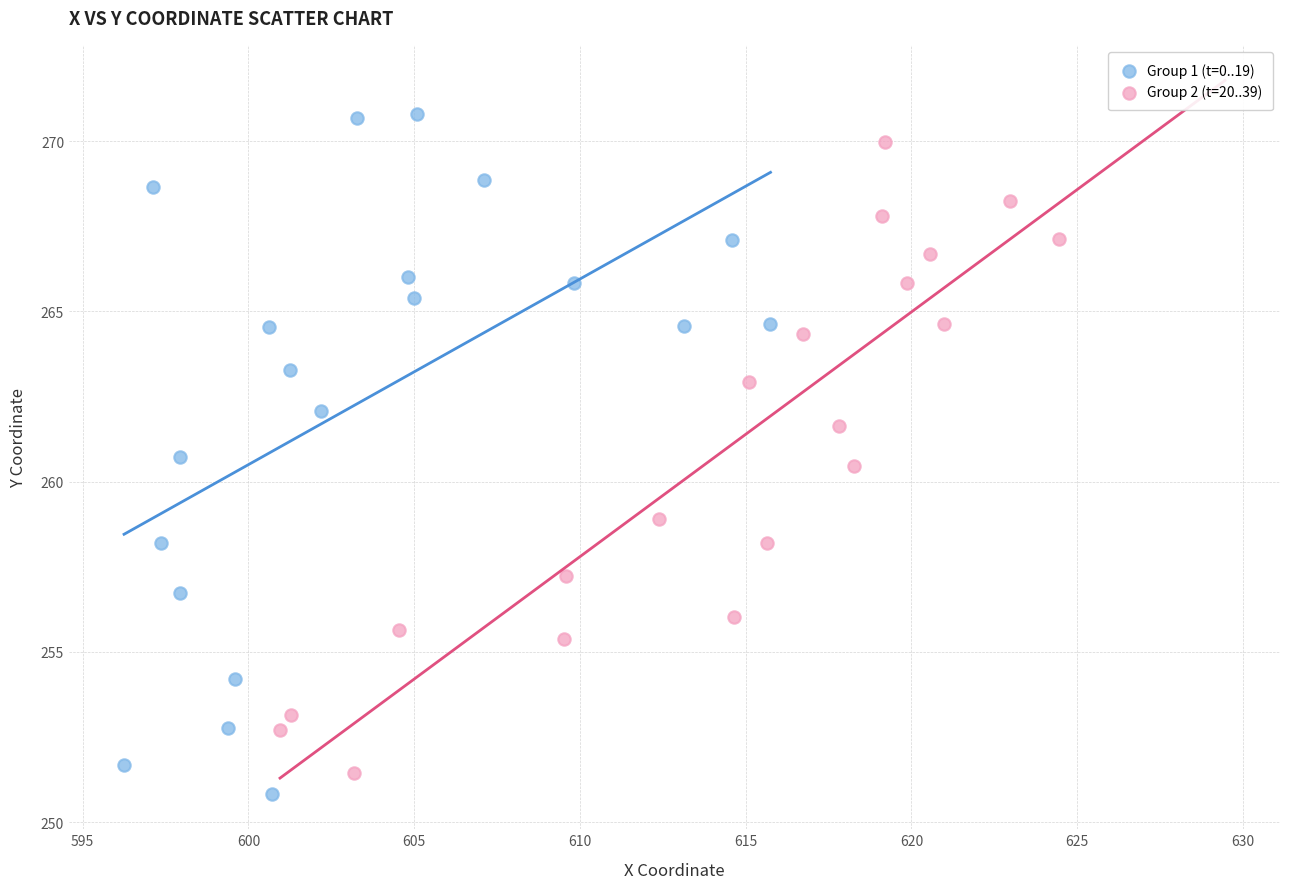

Which series reaches the minimum Y coordinate?

Group 1 (t=0..19)